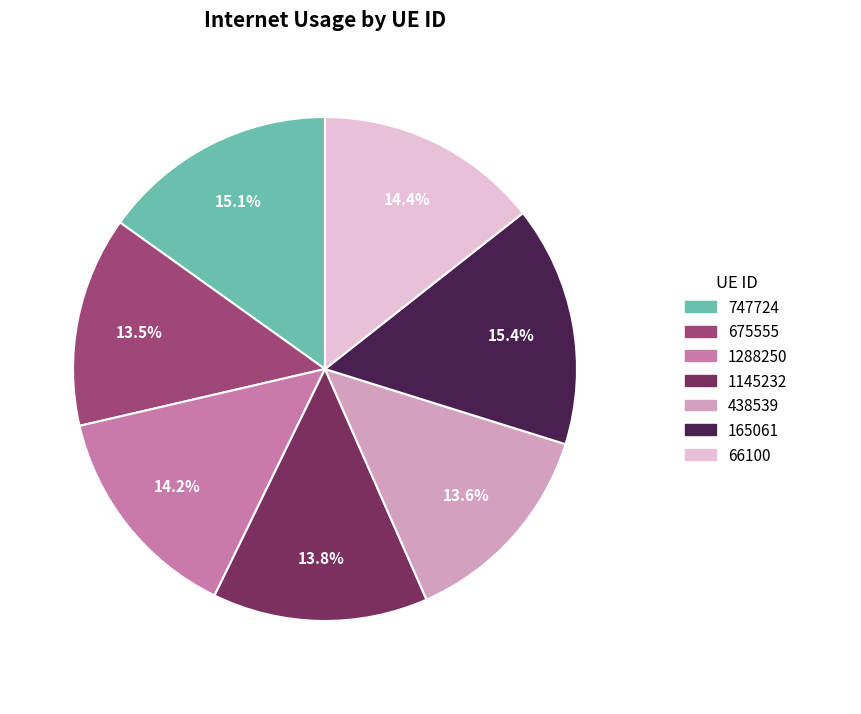

What percentage is the 438539 slice, to the nearest percent?

14%